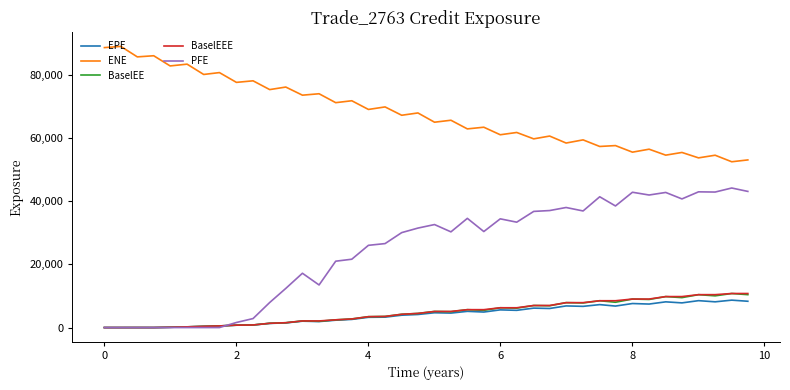

What is the maximum value for PFE?

44199.9